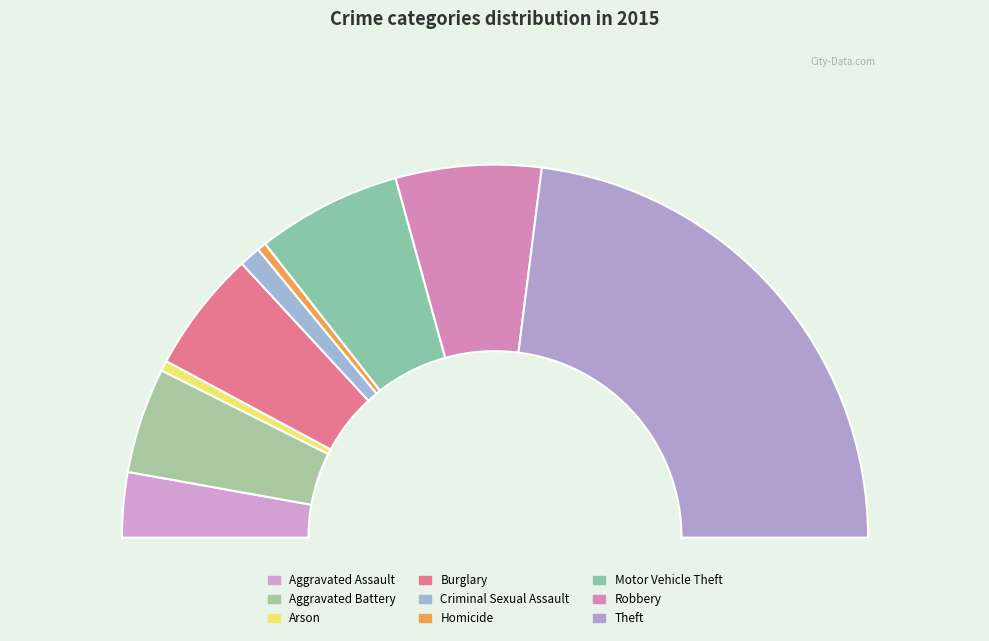

How many segments does this pie chart have?

9